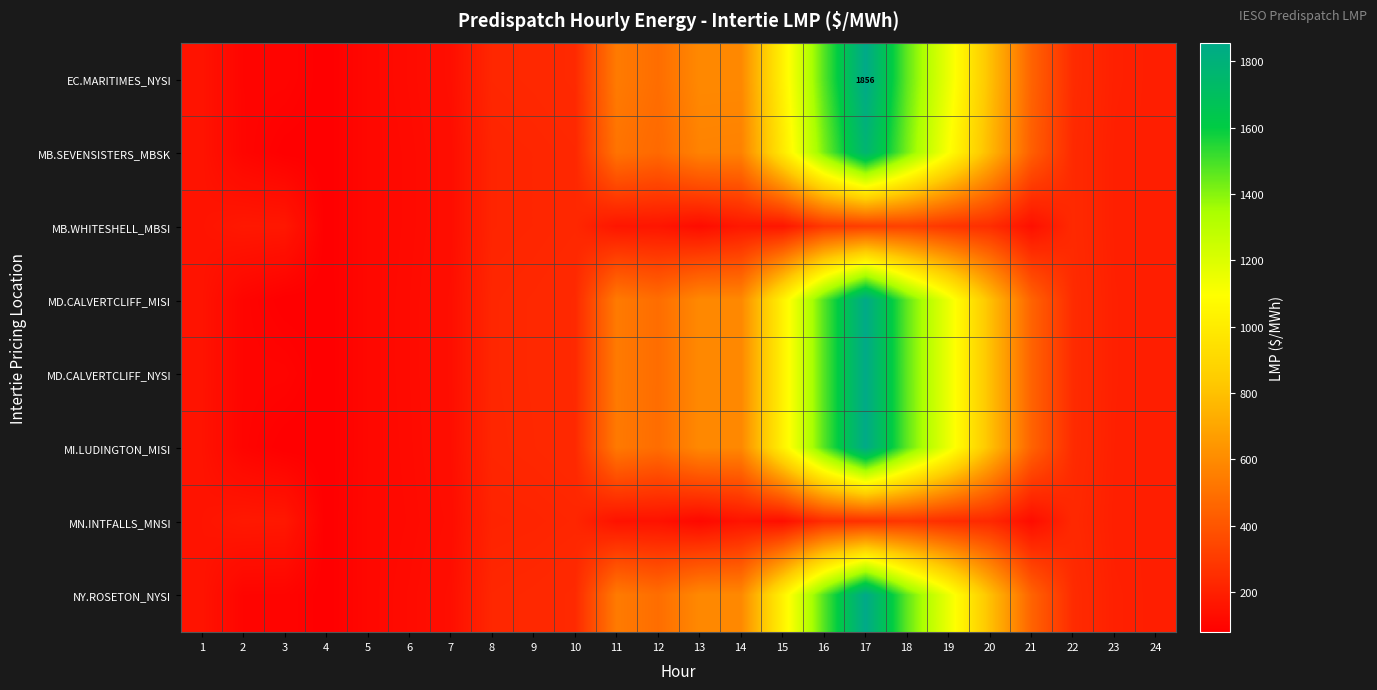

Rank the series at 20 from lowest to highest value.

MN.INTFALLS_MNSI, MB.WHITESHELL_MBSI, MB.SEVENSISTERS_MBSK, MD.CALVERTCLIFF_MISI, MD.CALVERTCLIFF_NYSI, MI.LUDINGTON_MISI, EC.MARITIMES_NYSI, NY.ROSETON_NYSI